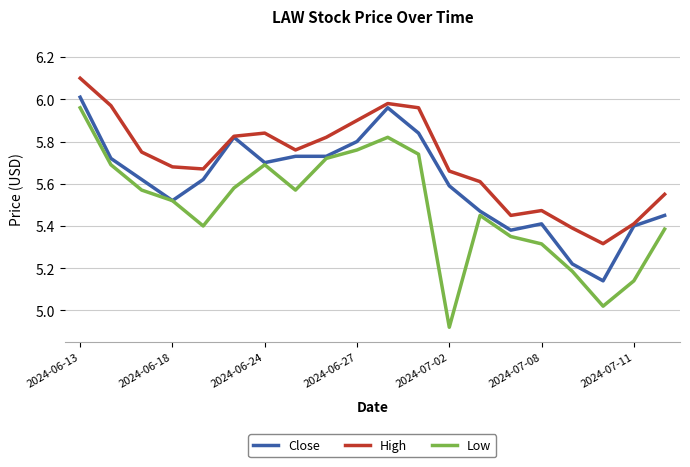

How many lines are shown in the chart?

3